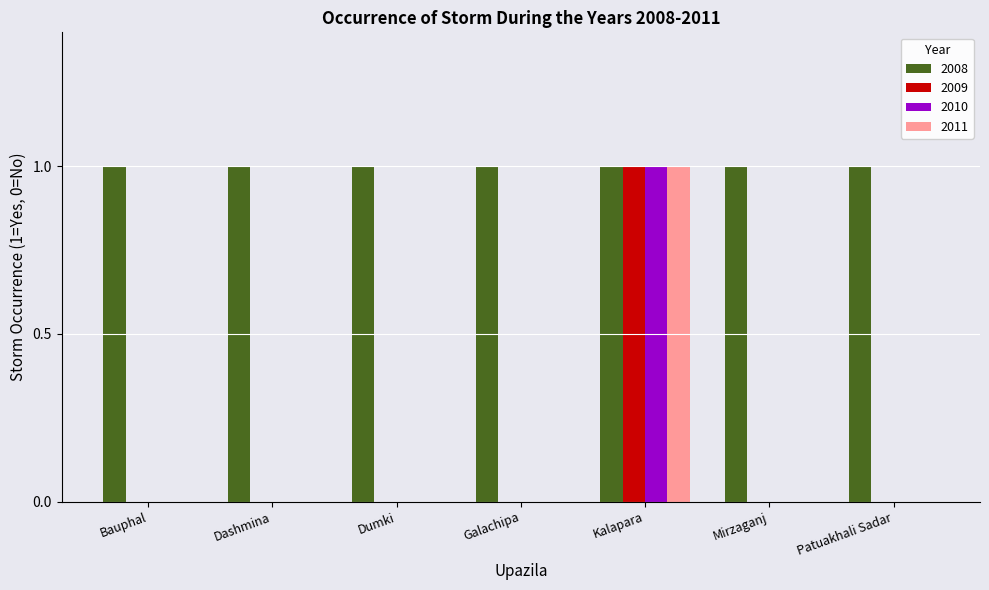

Which category has the highest value in the 2011 series?

Kalapara